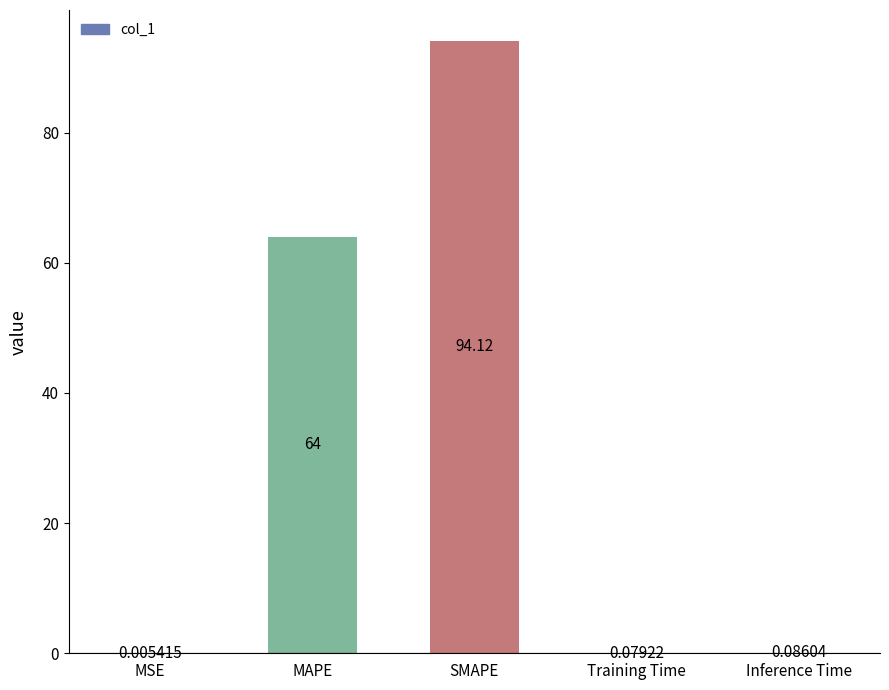

Are the bars horizontal?

No